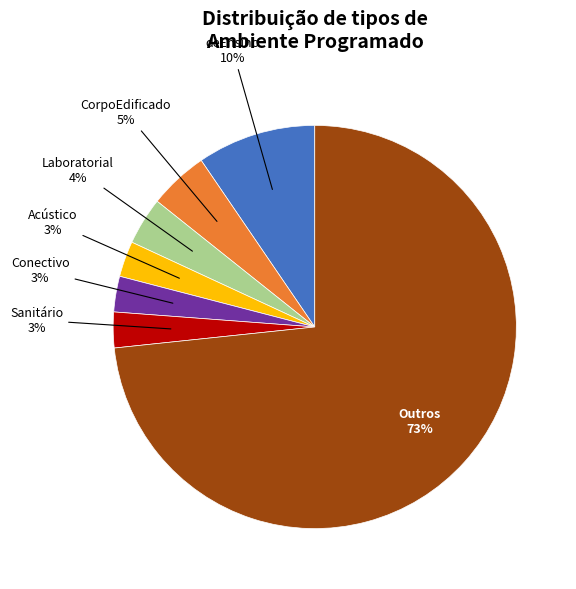

Which has a higher value, Sanitário or CorpoEdificado?

CorpoEdificado